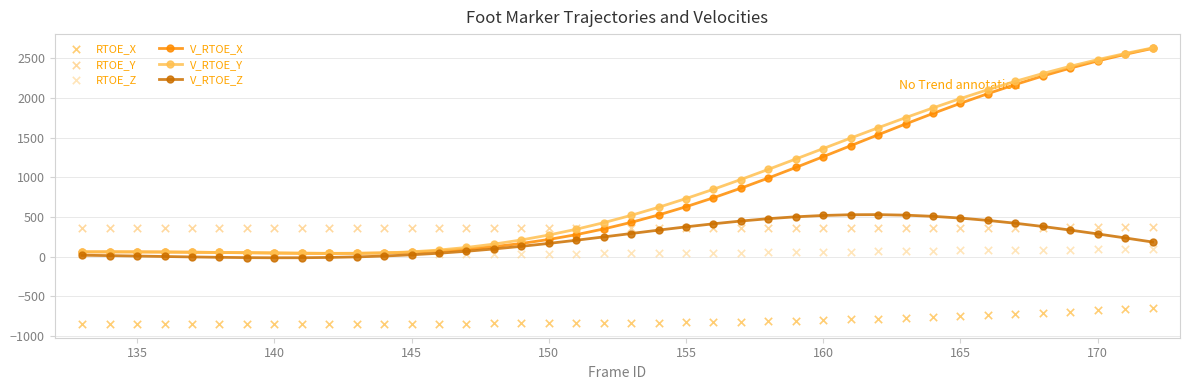

Which series has the largest Y range (max minus min)?

V_RTOE_Y